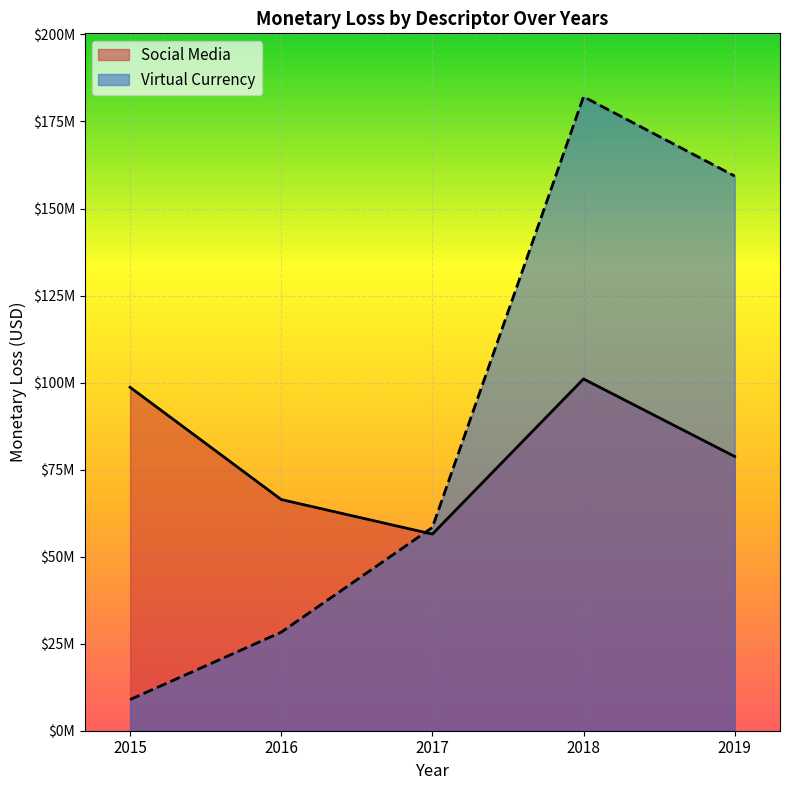

Rank the series by their average value, from lowest to highest.

Social Media, Virtual Currency